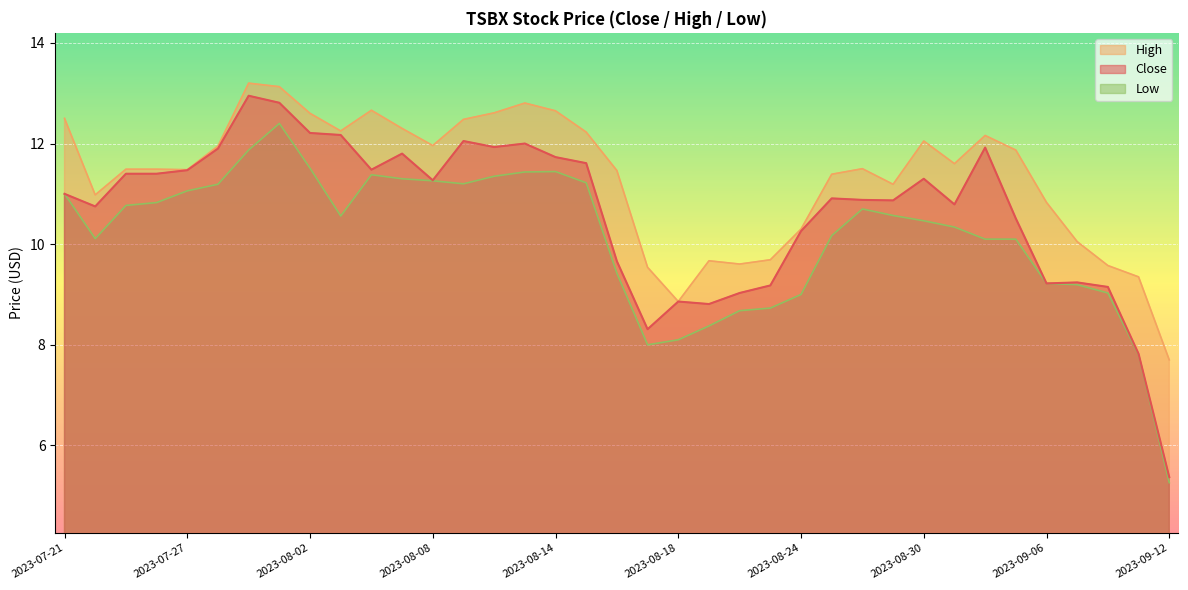

Between 2023-07-21 and 2023-08-07, which is larger?

2023-08-07